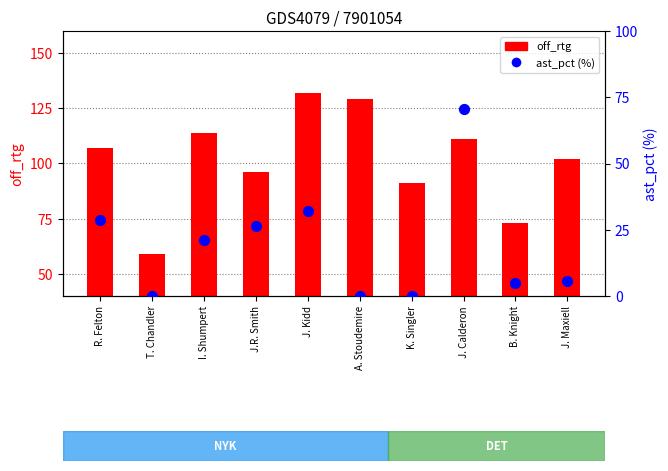

At which category is the sum across all series the highest?

J. Calderon